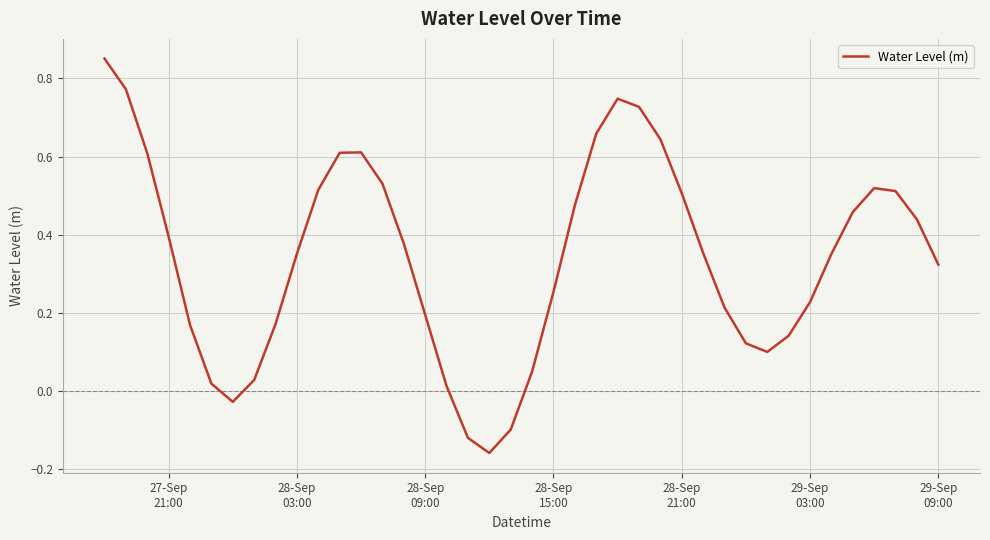

What is the difference between the maximum and minimum values?

1.0